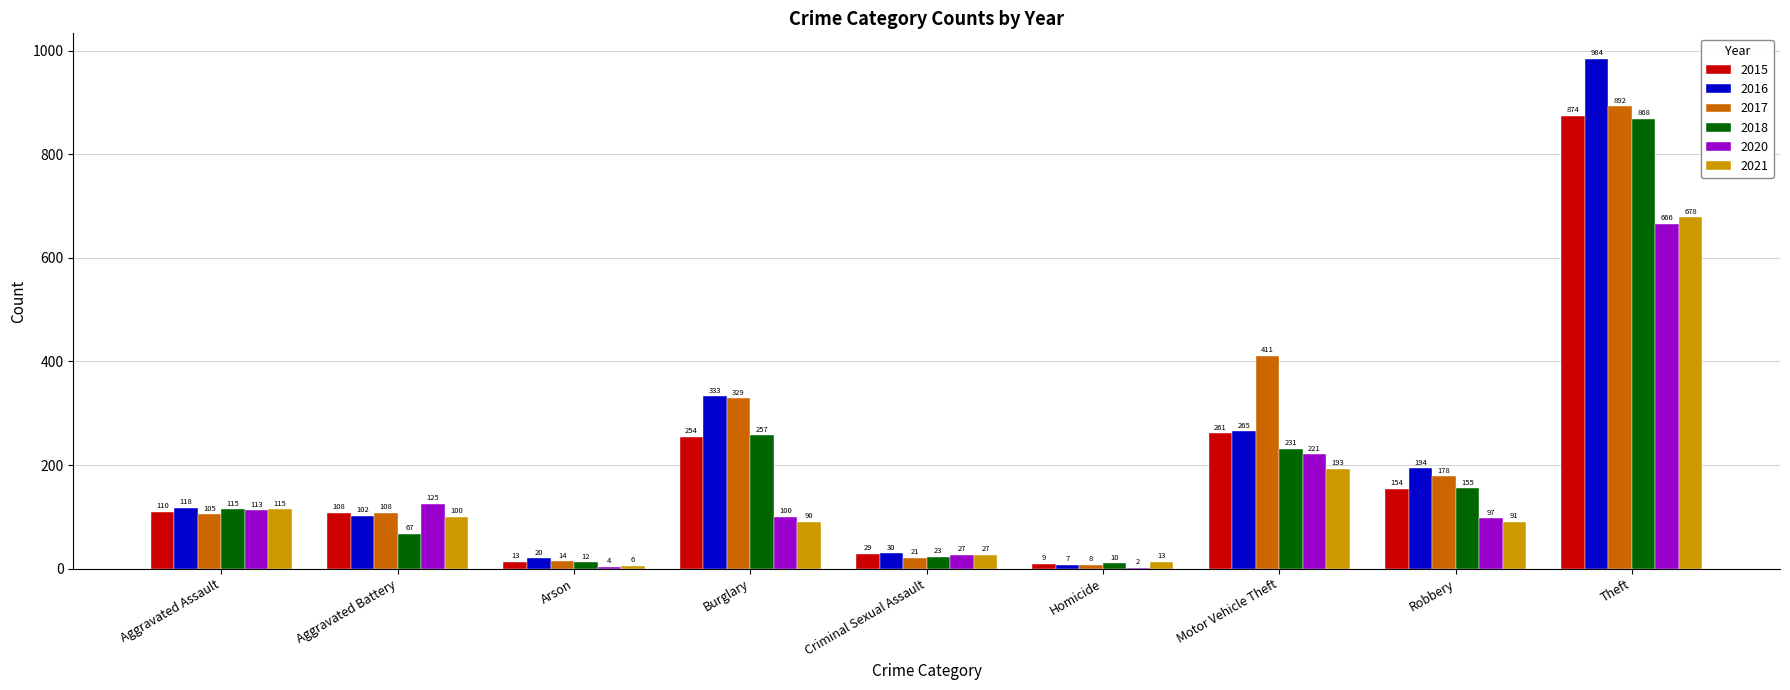

How many series are shown in this chart?

6